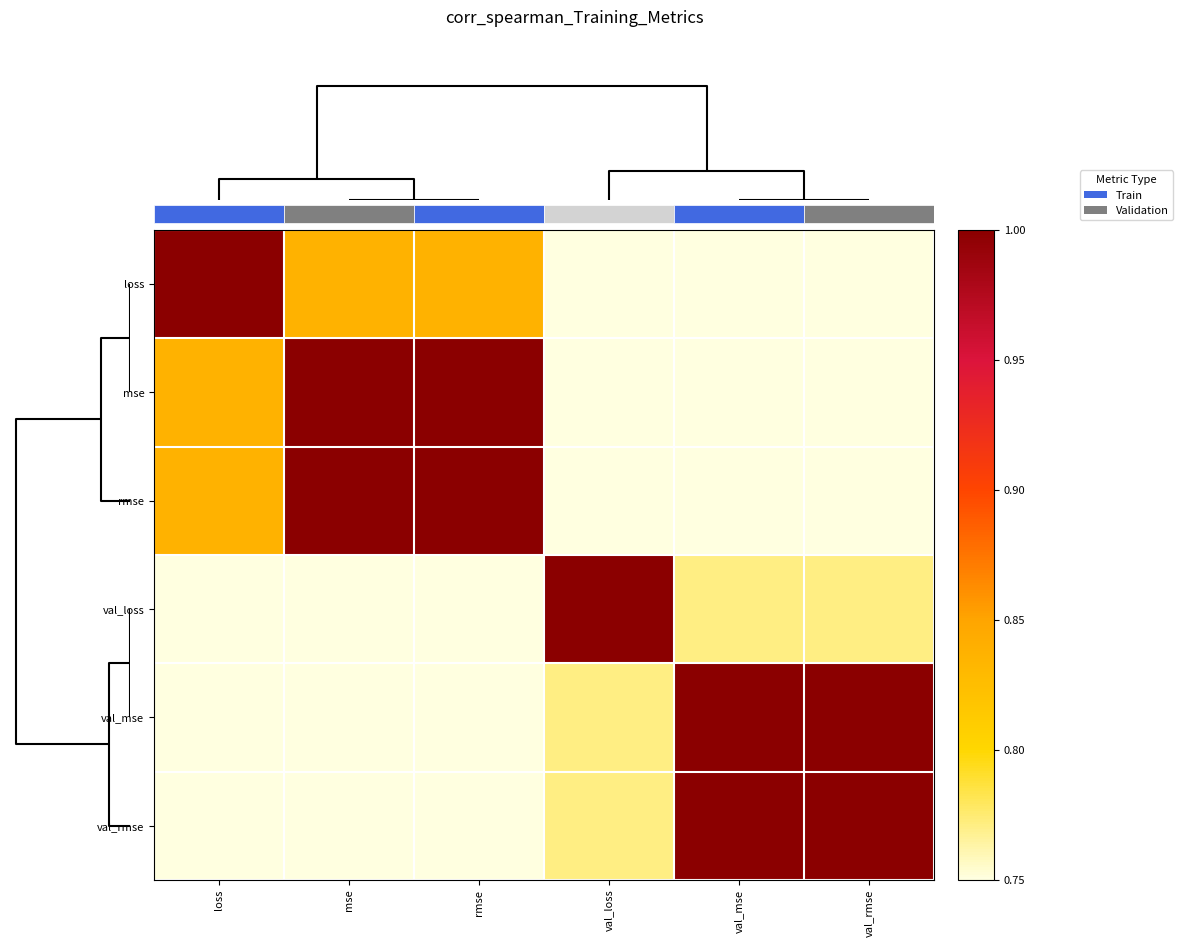

Reading left to right, what are all the values shown in this chart?

loss: loss=1.0	mse=0.8	rmse=0.8	val_loss=0.3	val_mse=0.5	val_rmse=0.5
mse: loss=0.8	mse=1.0	rmse=1.0	val_loss=0.1	val_mse=0.4	val_rmse=0.4
rmse: loss=0.8	mse=1.0	rmse=1.0	val_loss=0.1	val_mse=0.4	val_rmse=0.4
val_loss: loss=0.3	mse=0.1	rmse=0.1	val_loss=1.0	val_mse=0.8	val_rmse=0.8
val_mse: loss=0.5	mse=0.4	rmse=0.4	val_loss=0.8	val_mse=1.0	val_rmse=1.0
val_rmse: loss=0.5	mse=0.4	rmse=0.4	val_loss=0.8	val_mse=1.0	val_rmse=1.0